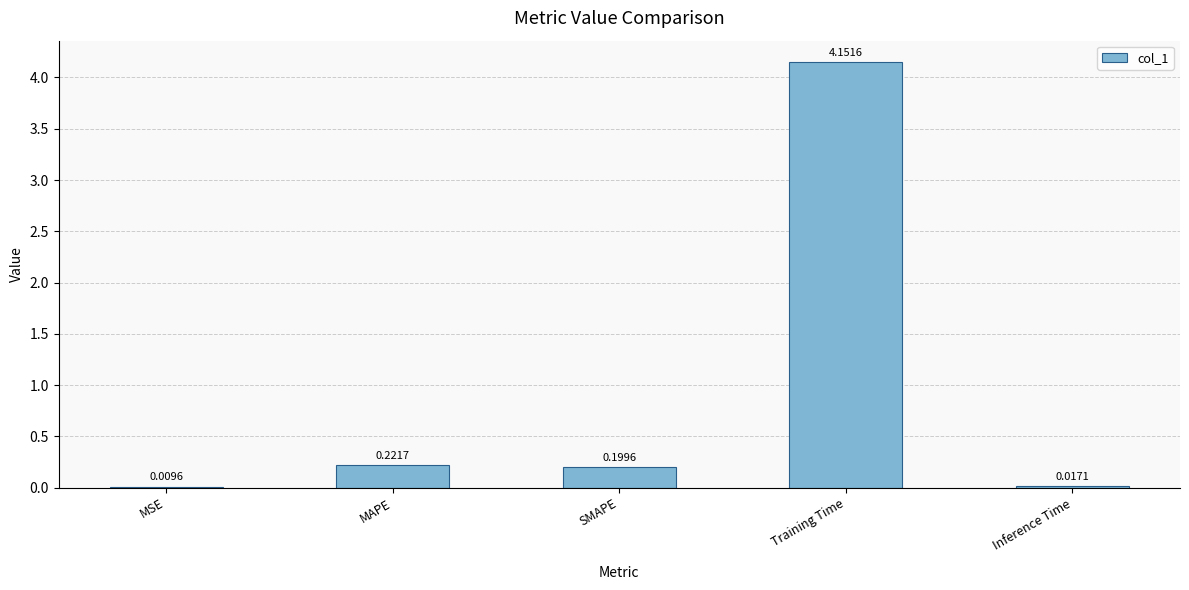

How many series are shown in this chart?

1